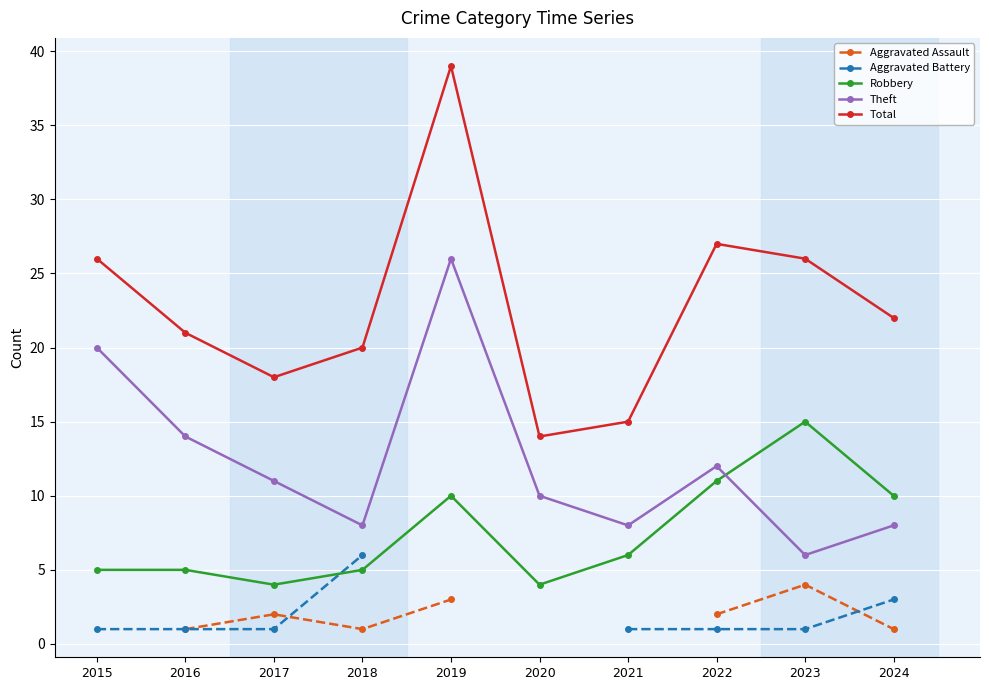

True or false: Aggravated Battery has a value of 0.3 at 2022.

False